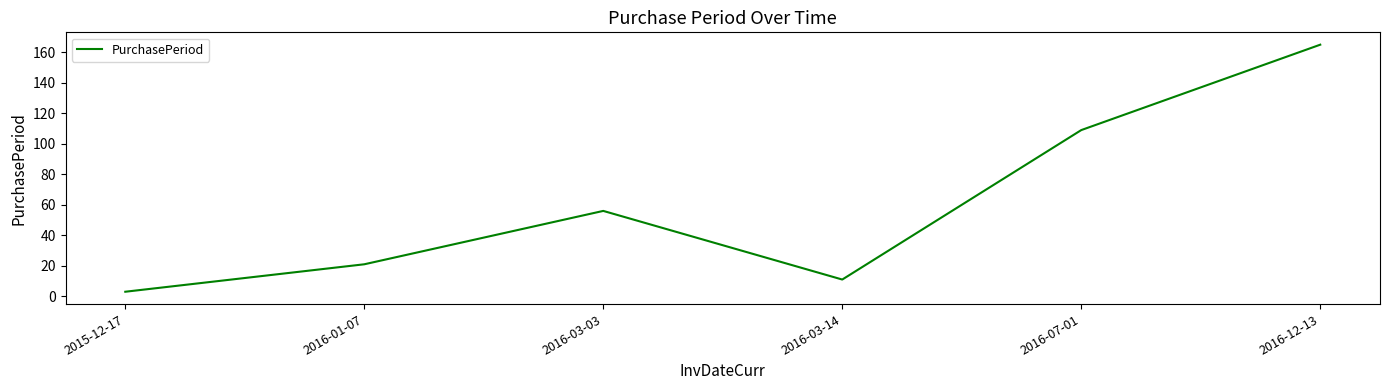

What is the change in value from 2016-03-03 to 2016-07-01?

+53